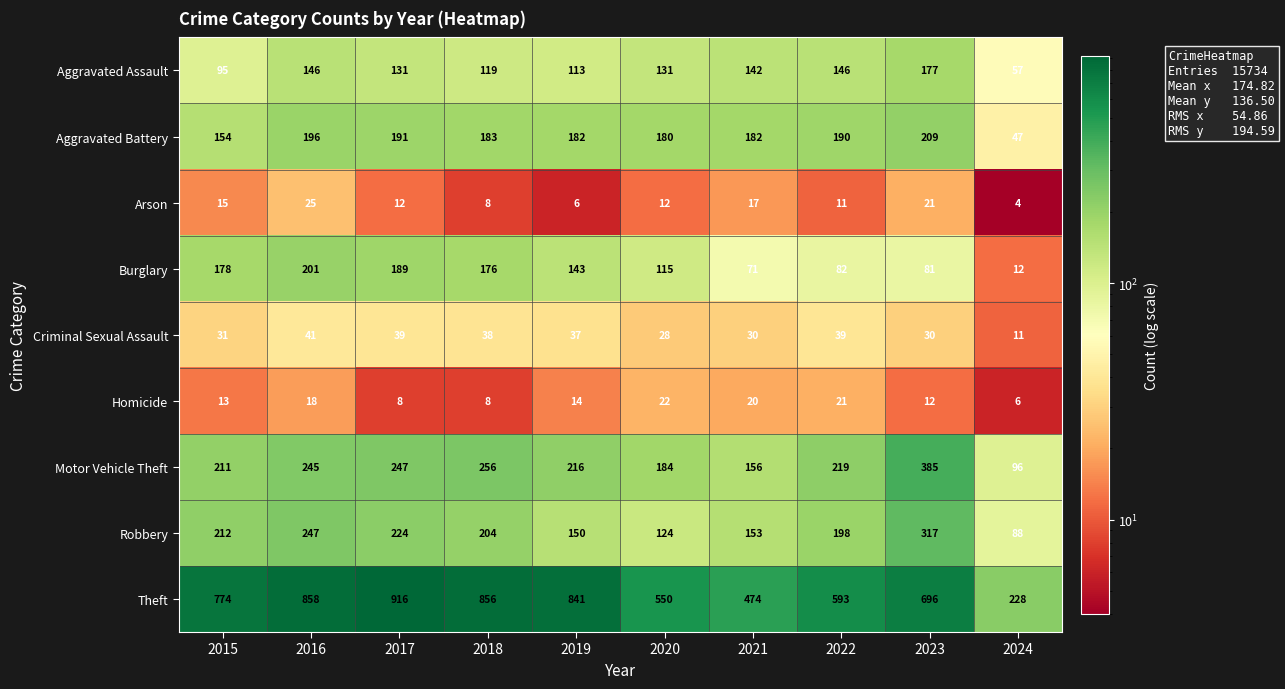

At which label does Homicide reach its peak?

2020